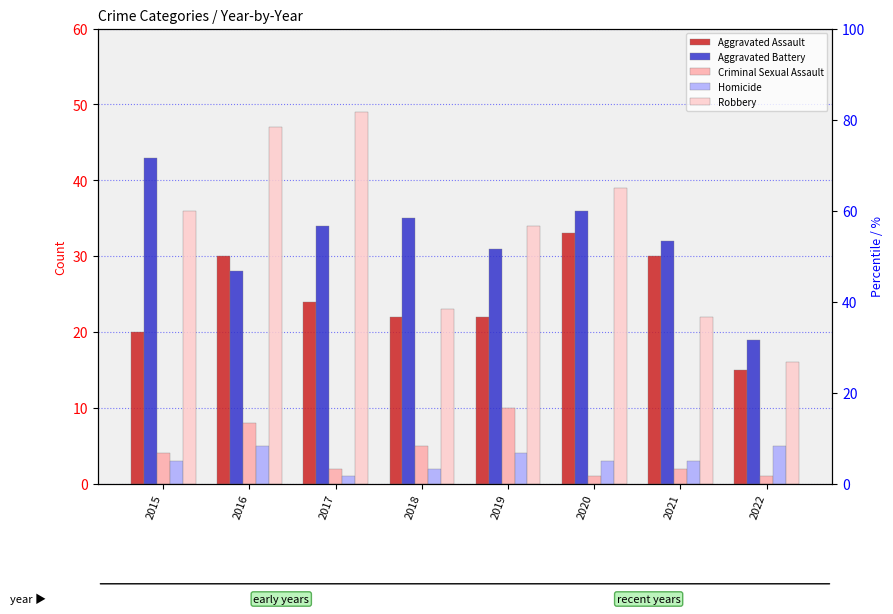

What is the difference between the second highest and minimum values in the Aggravated Assault series?

15